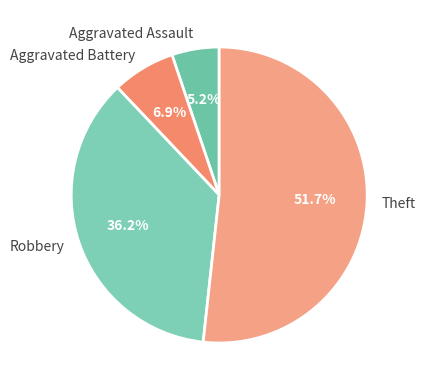

To the nearest percent, what is the average slice percentage?

25%